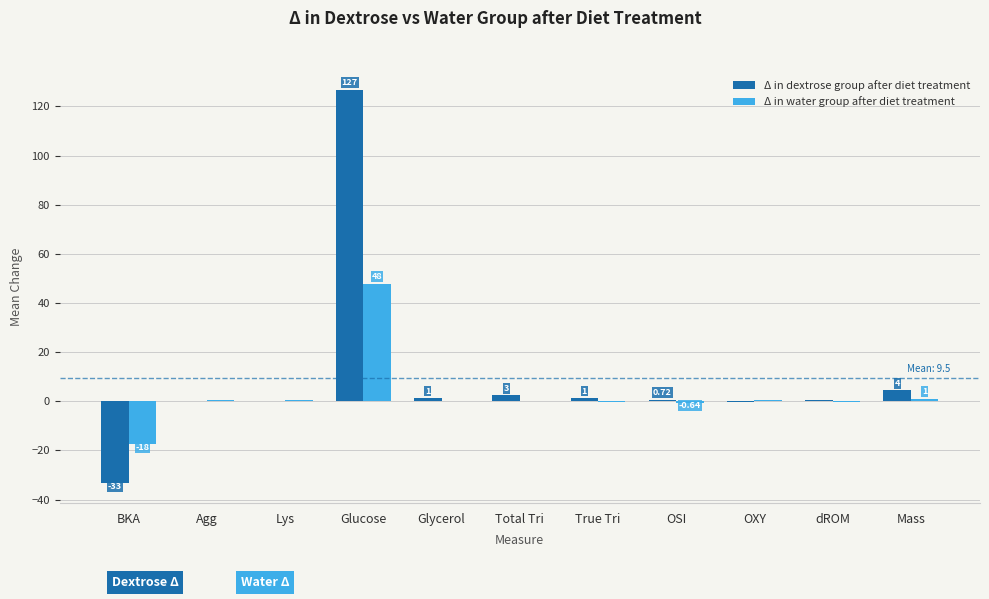

What are all the series names shown in the legend?

Δ in dextrose group after diet treatment, Δ in water group after diet treatment